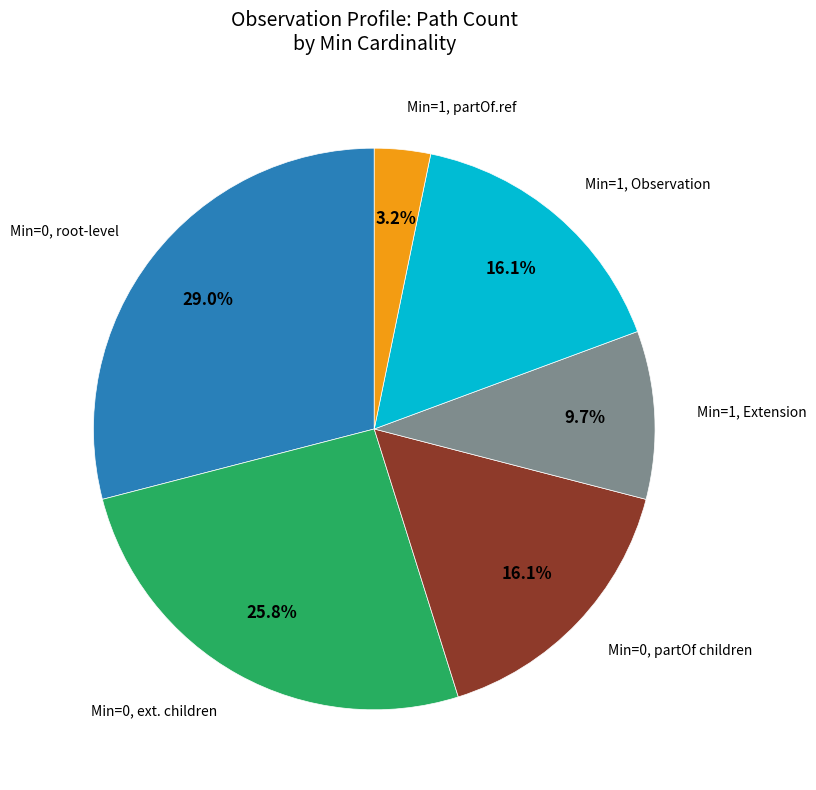

Is there any slice that represents more than half of the pie?

No